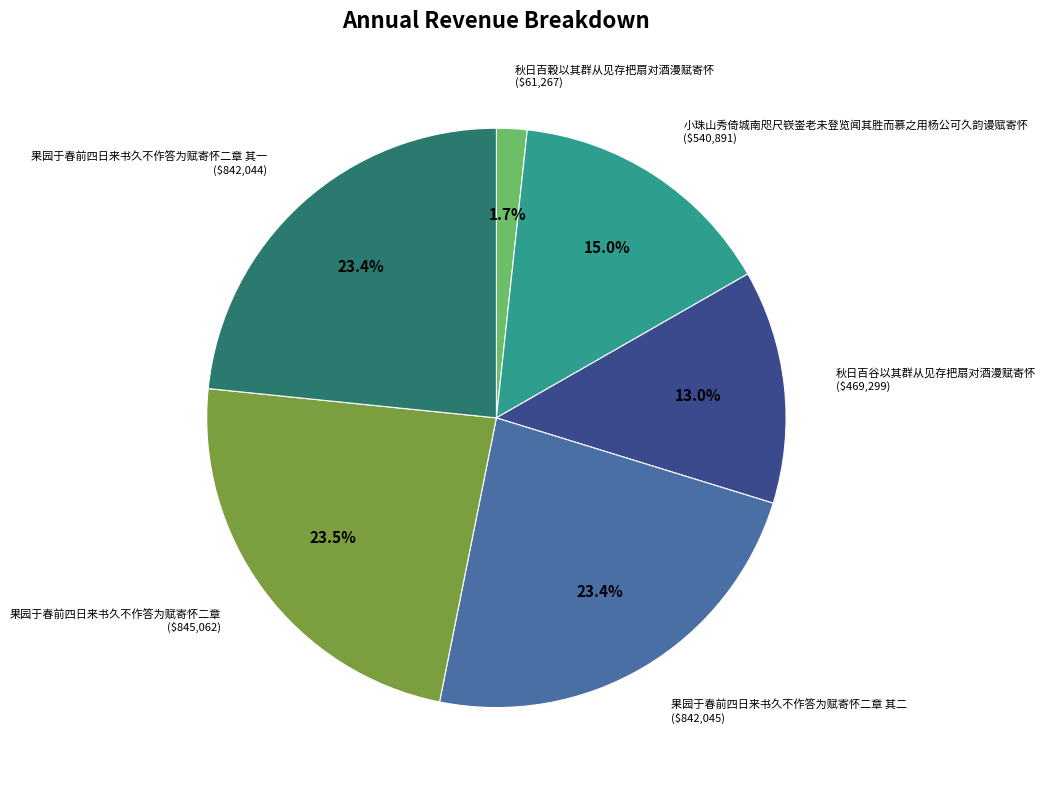

What percentage is NOT represented by 秋日百谷以其群从见存把扇对酒漫赋寄怀 ($469,299)?

87.0%